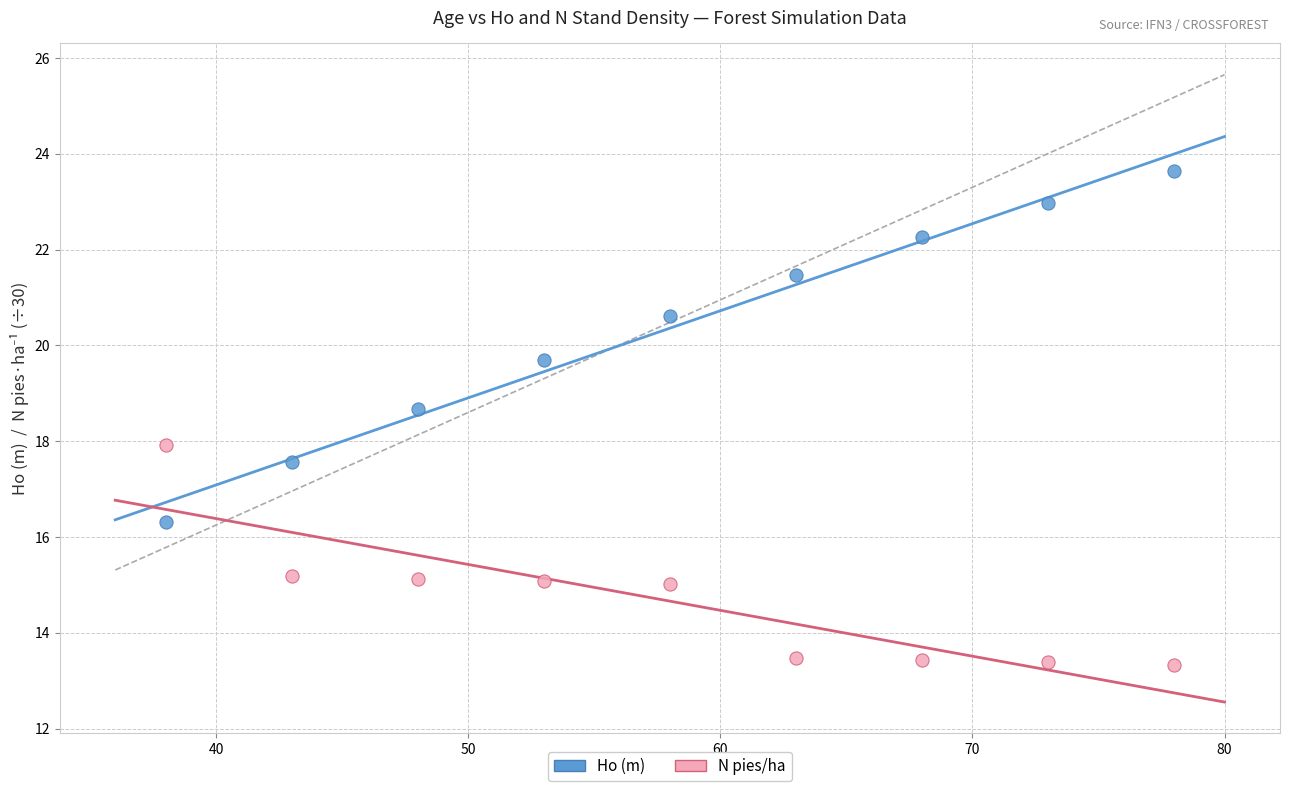

Across all data points, what is the range of X values (max minus min)?

40.0